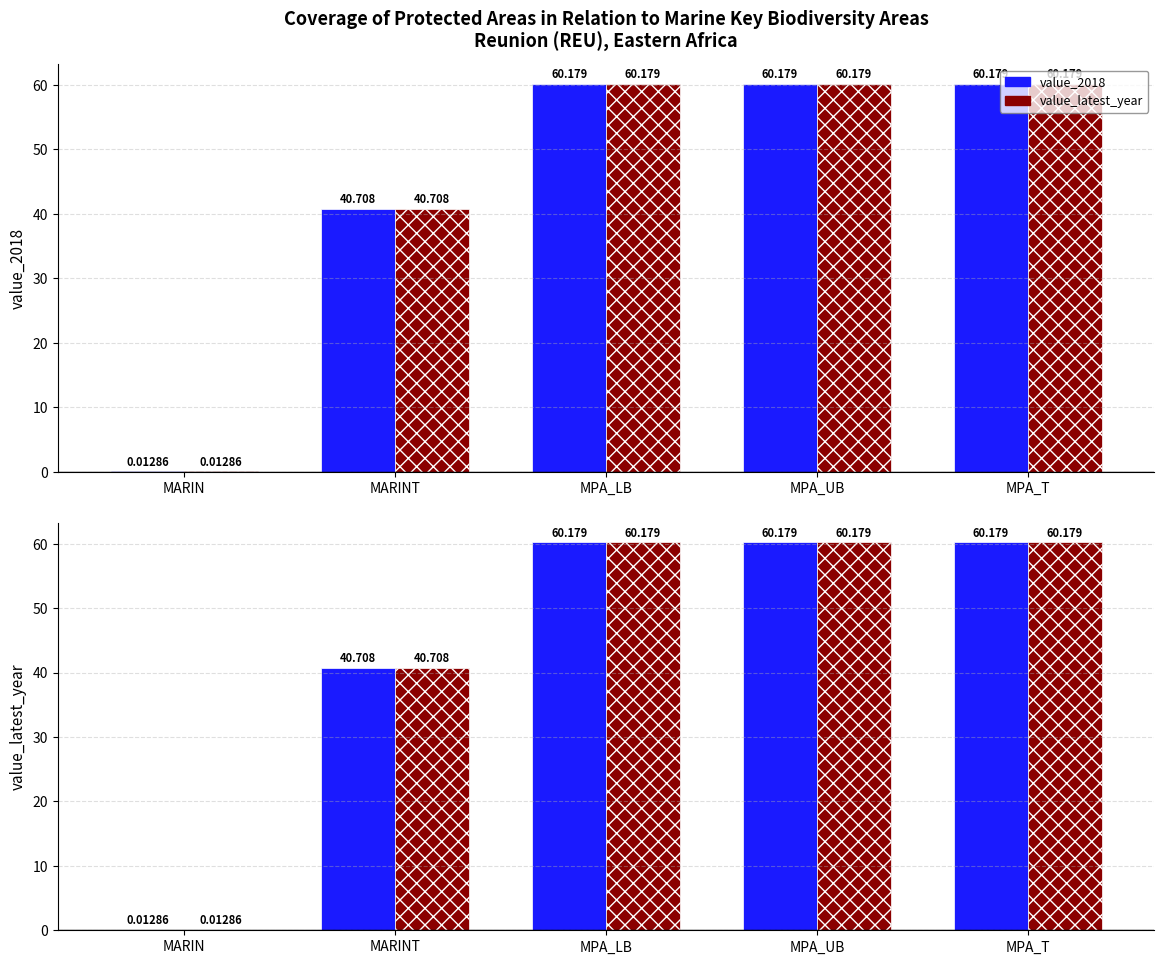

What is the difference between the second highest and second lowest values in the value_latest_year series?

19.5